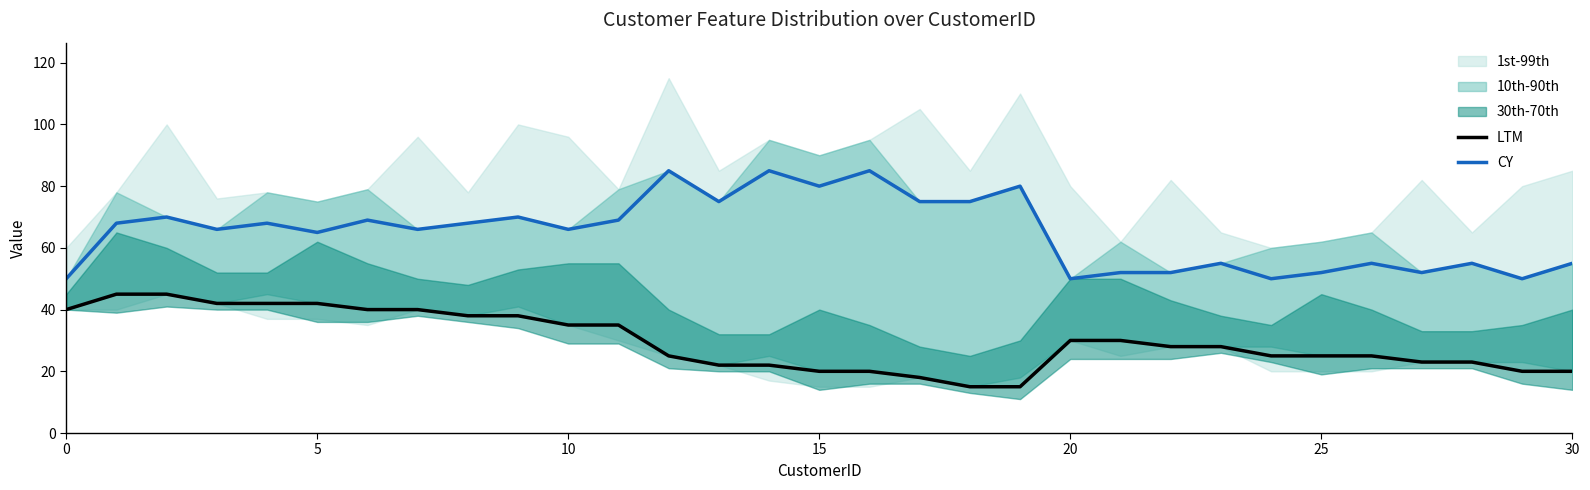

What is the total value across all series at 13?

97